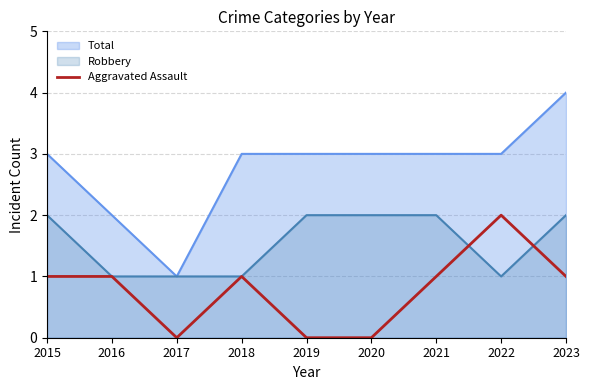

The value at 2022 is 3. True or false?

False